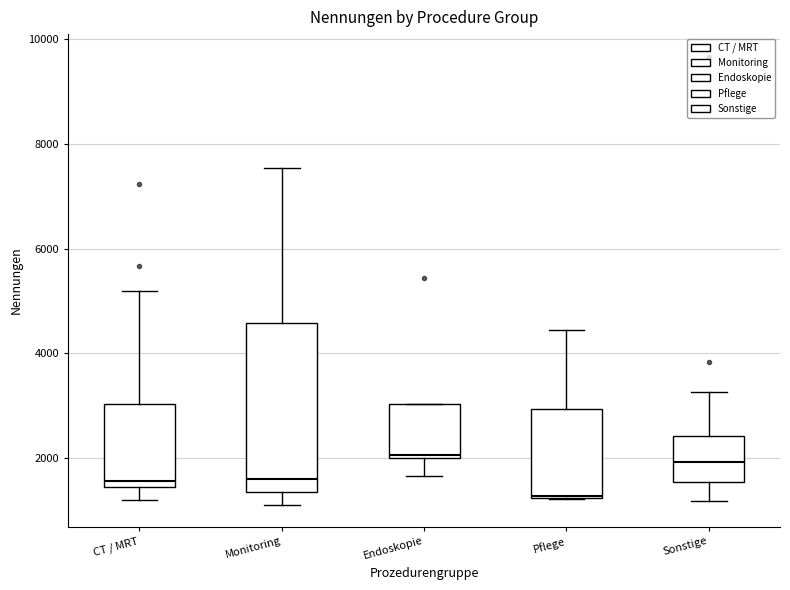

Where does the median line of the box for CT / MRT sit on the y-axis? The values are not printed on the chart, so give them approximately, as read against the axis.

1600